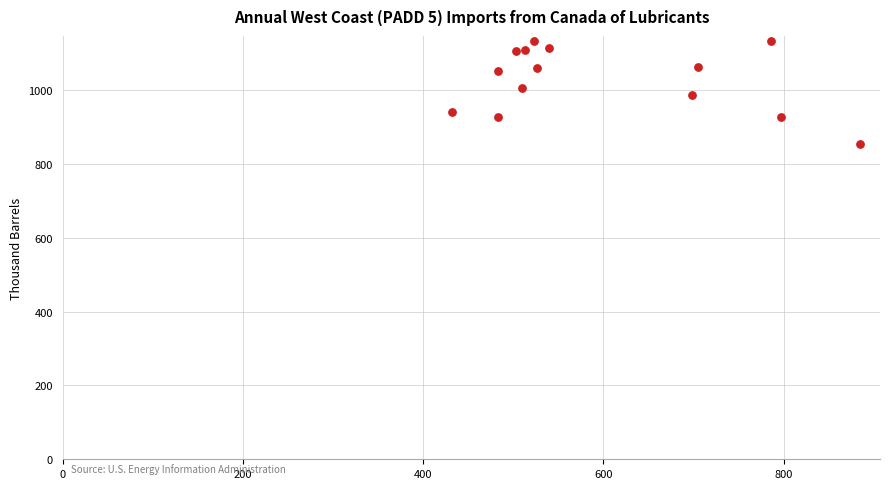

What is the range of X values (max minus min)?

452.2